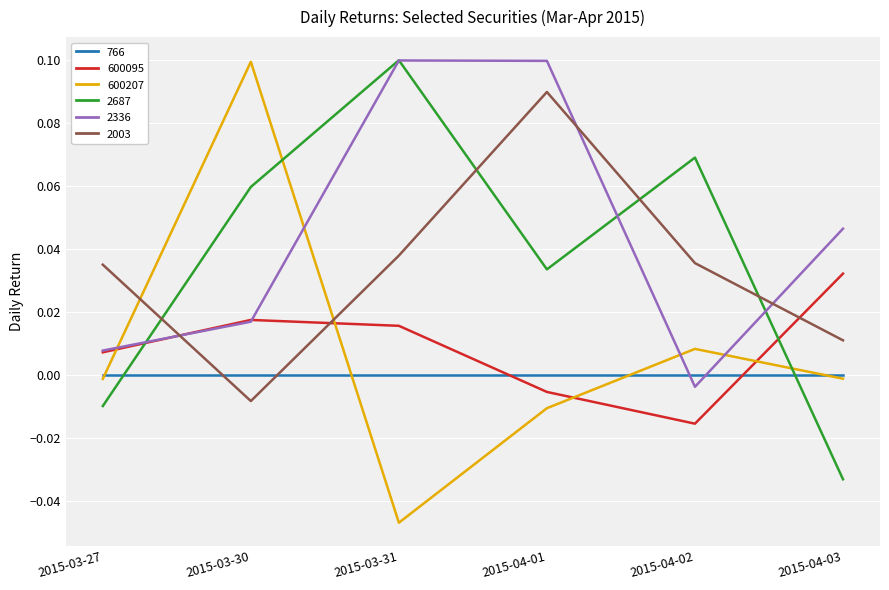

Which category has the lowest value in the 600095 series?

2015-04-02